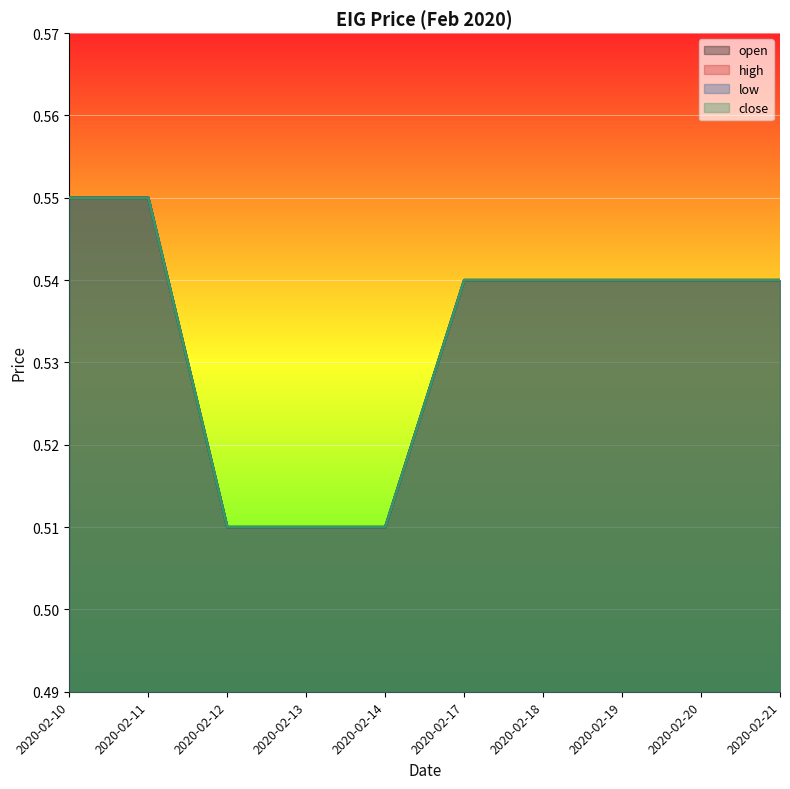

What is the sum of all close values?

5.3